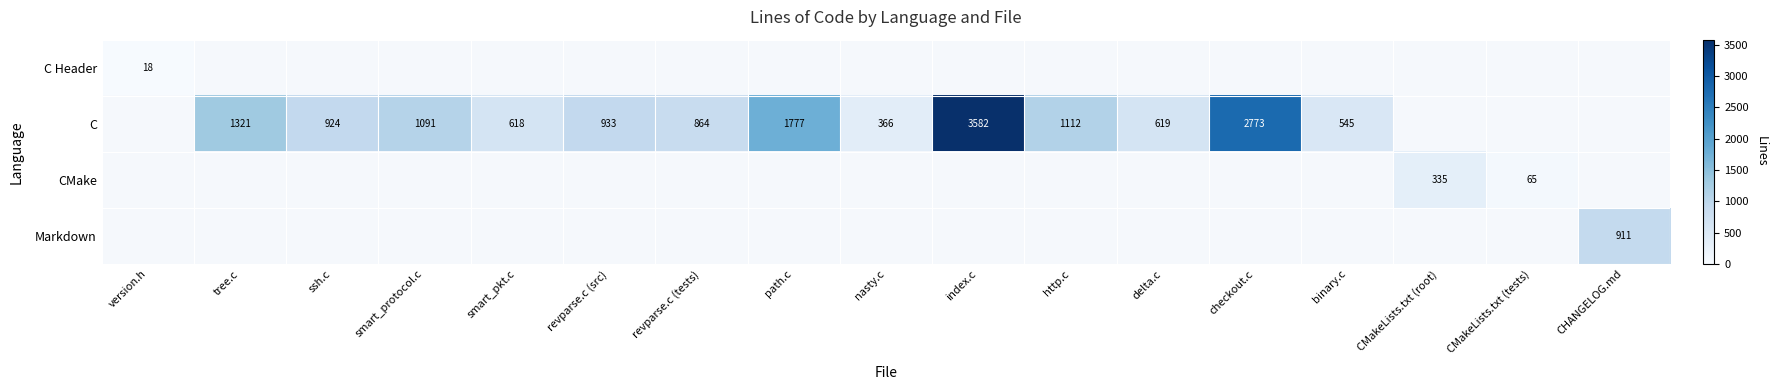

The value of C at revparse.c (tests) is 1314. True or false?

False